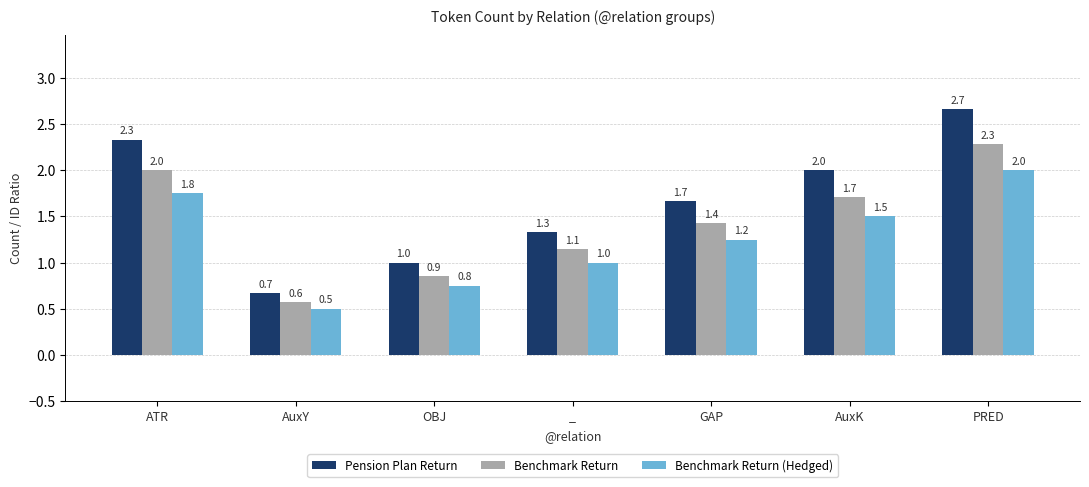

What are all the series names shown in the legend?

Pension Plan Return, Benchmark Return, Benchmark Return (Hedged)